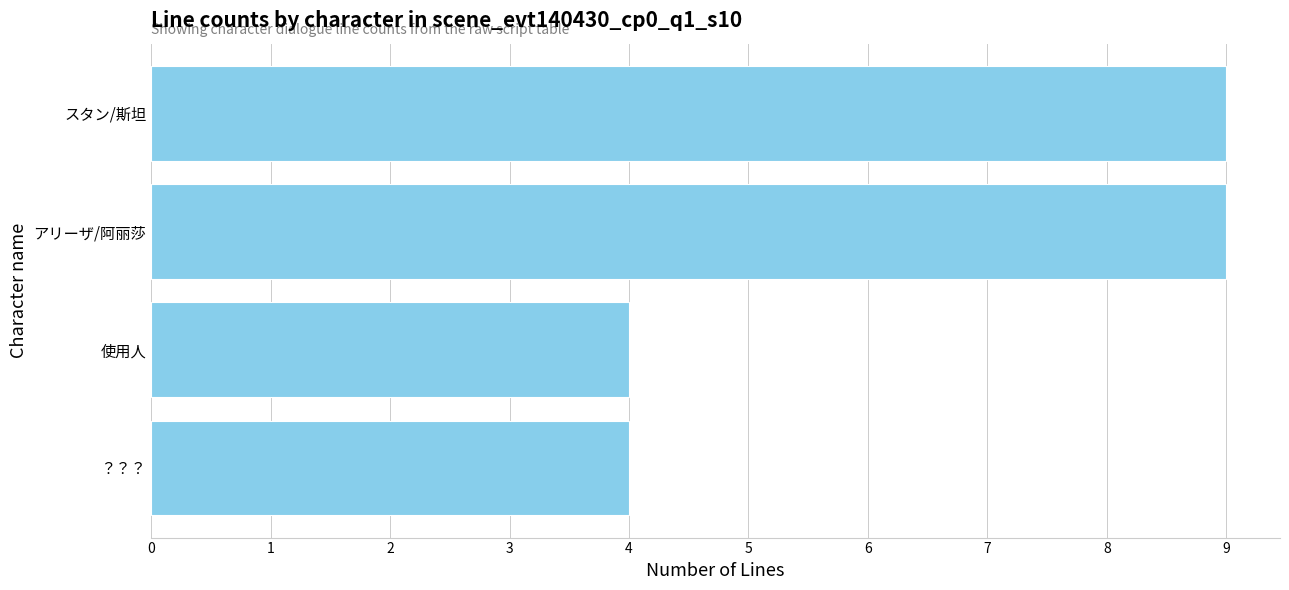

What is the change in value from 使用人 to アリーザ/阿丽莎?

+5